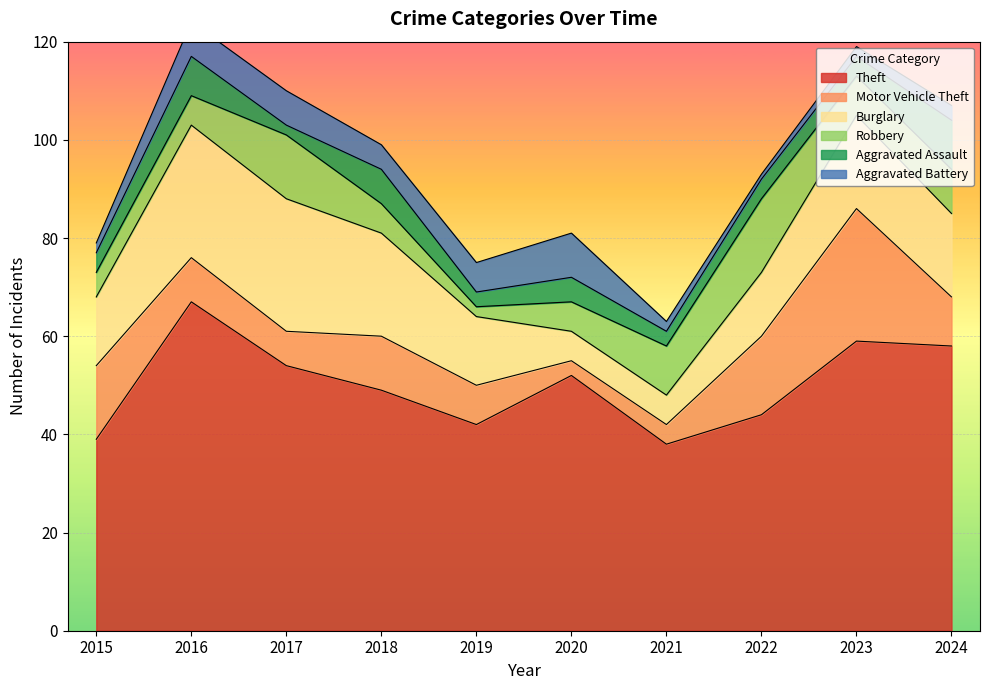

In Aggravated Assault, how many points are higher than both neighbors (excluding endpoints)?

3